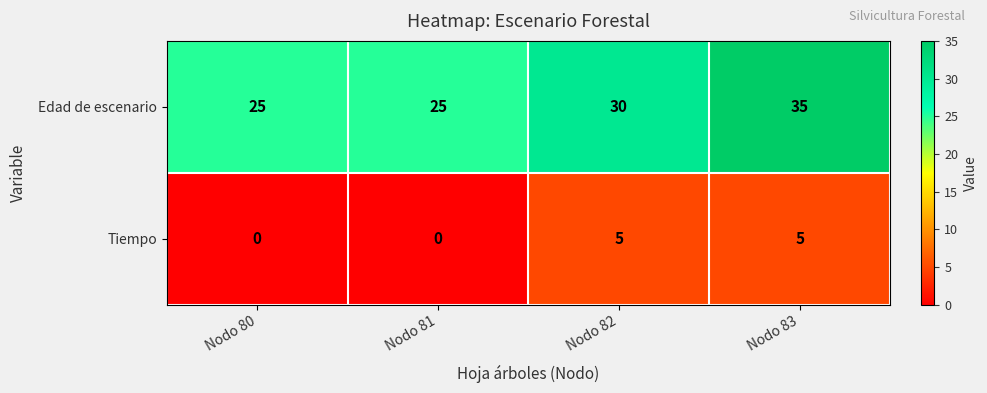

List the series in order of their peak value, lowest first.

Tiempo, Edad de escenario